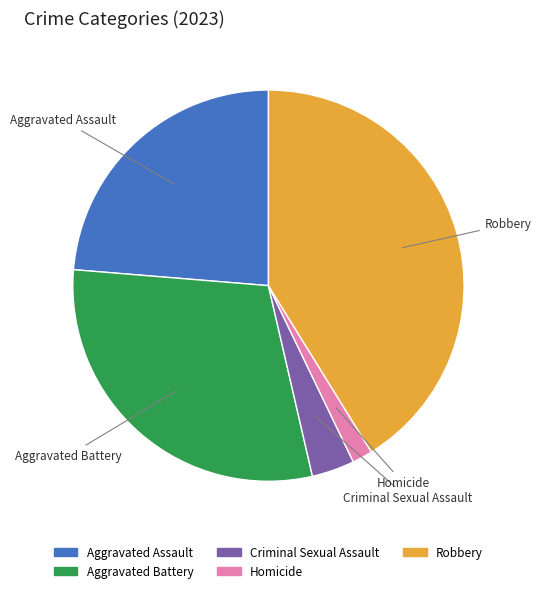

True or false: Robbery accounts for 41% of the total.

True